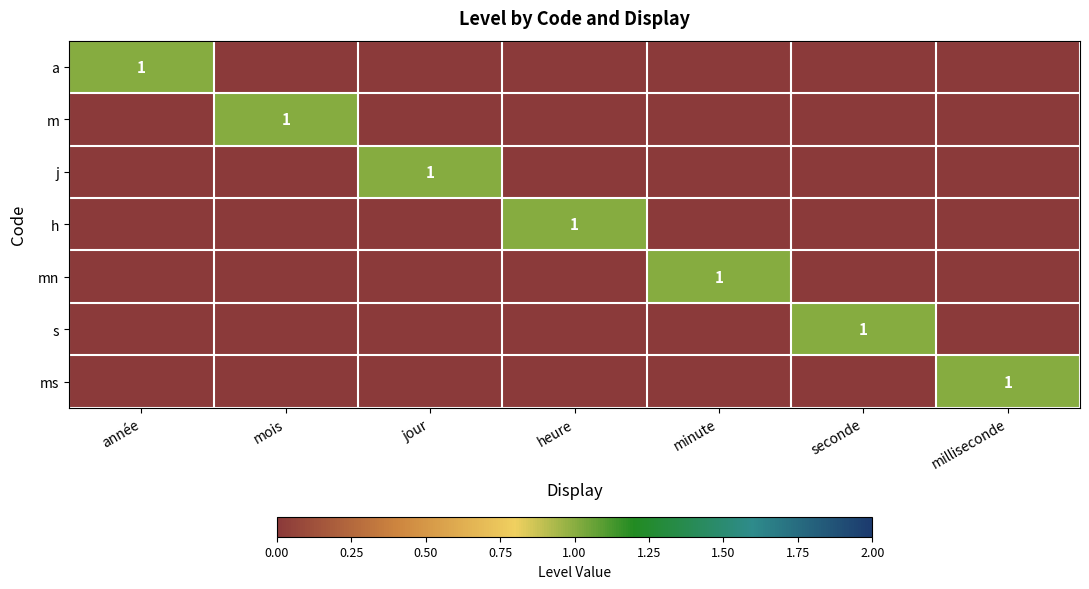

True or false: a has a value of 0 at année.

False